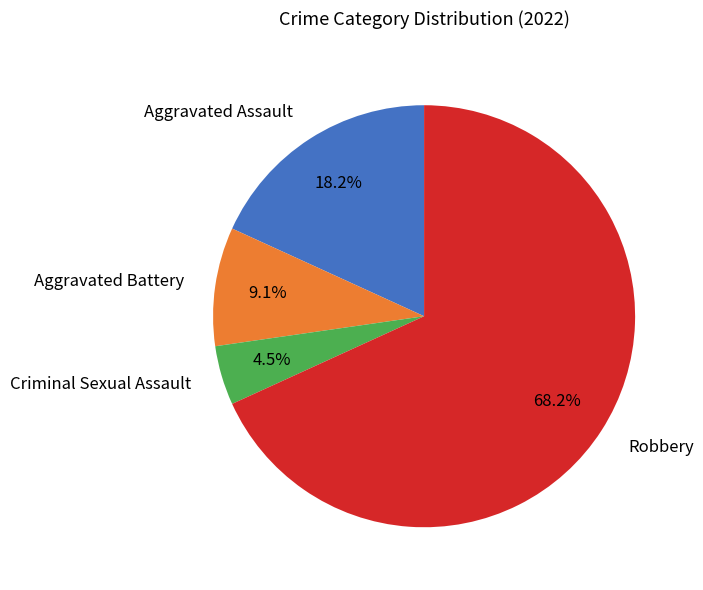

What percentage is the Robbery slice, to the nearest percent?

68%